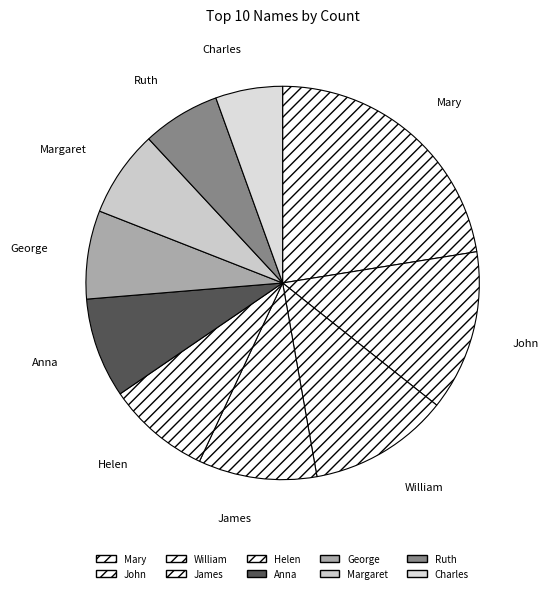

Between Helen and George, which is larger?

Helen